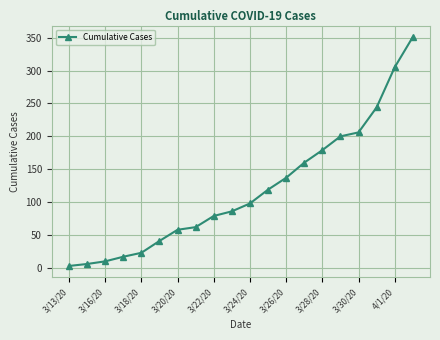

What is the difference between the maximum and minimum values?

348